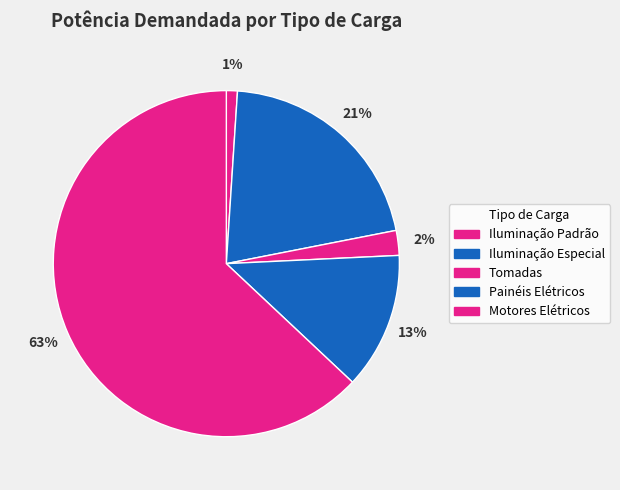

Is Painéis Elétricos the majority of the pie?

No